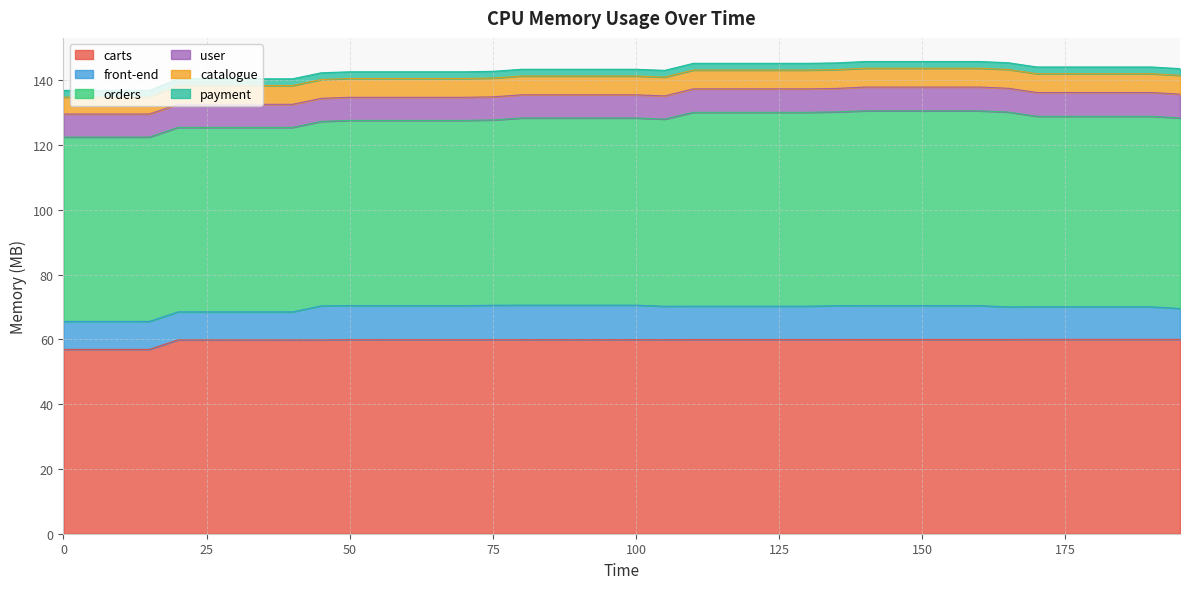

Which series changed the most between 75 and 100?

orders